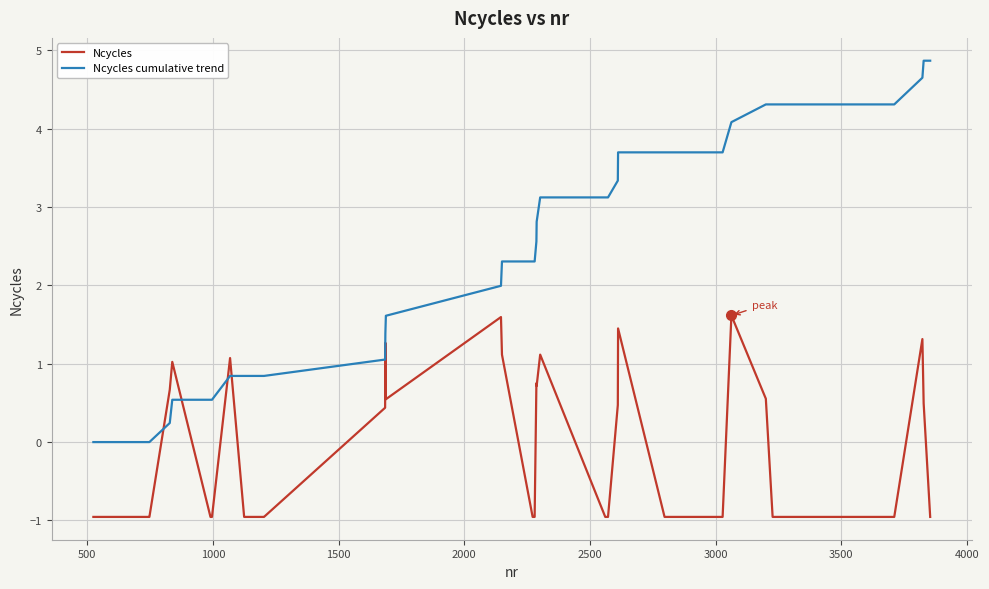

Which series ends up on top after the final intersection of Ncycles and Ncycles cumulative trend?

Ncycles cumulative trend